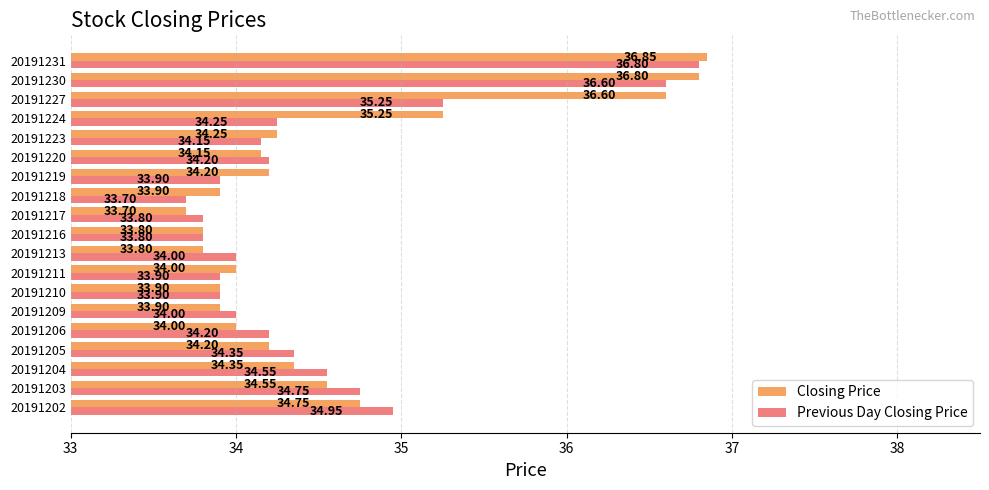

Which series has the largest range (max minus min)?

Closing Price